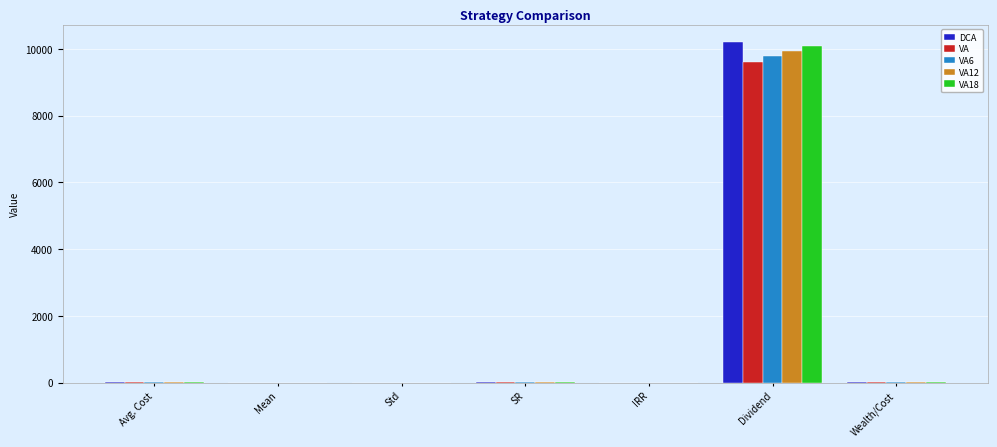

What is the maximum value shown in the chart?

10210.4